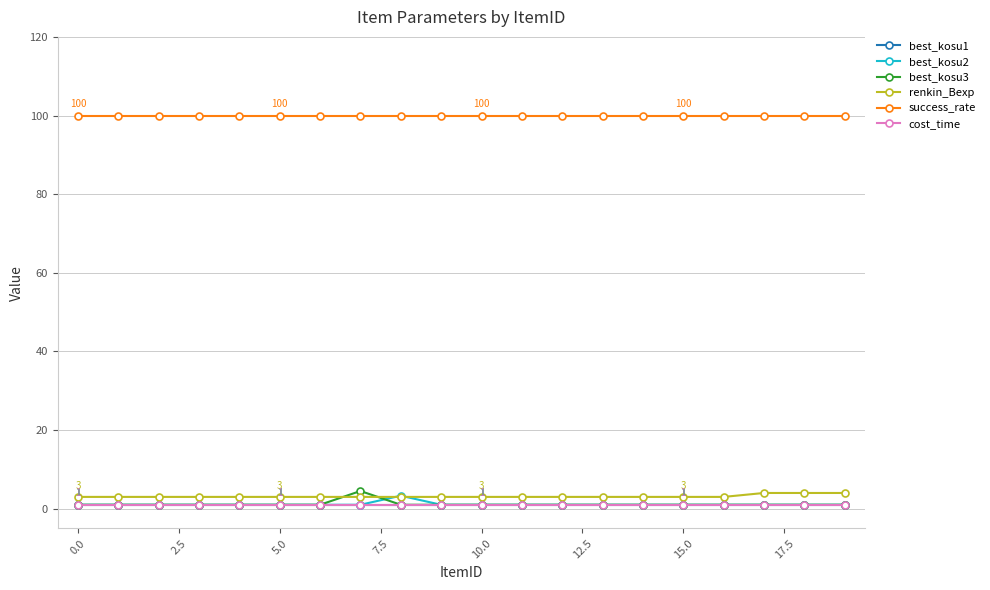

True or false: renkin_Bexp and cost_time intersect in this chart.

False